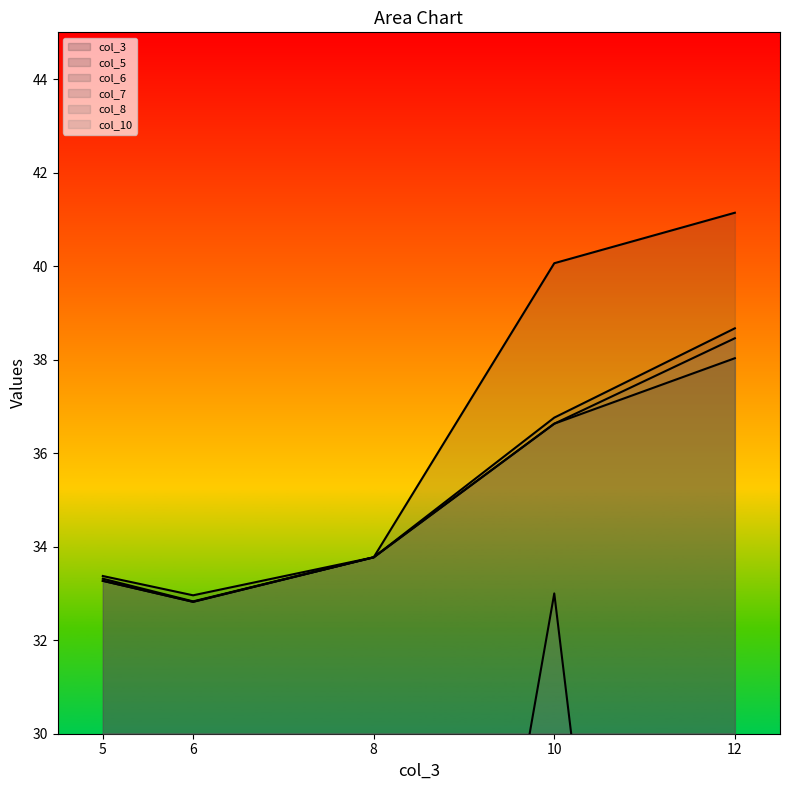

At which category is the sum across all series the highest?

10